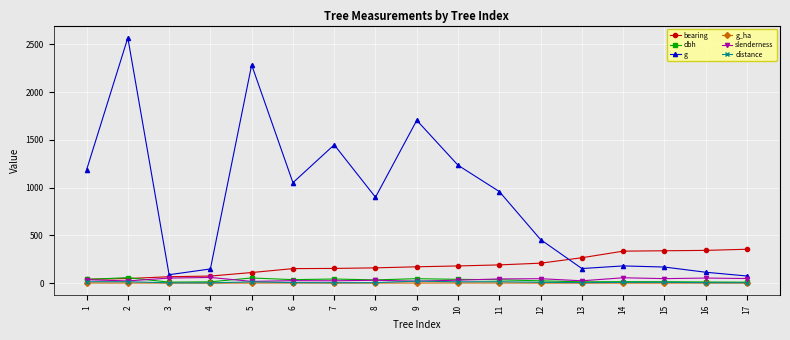

How many distinct data groups are displayed?

6